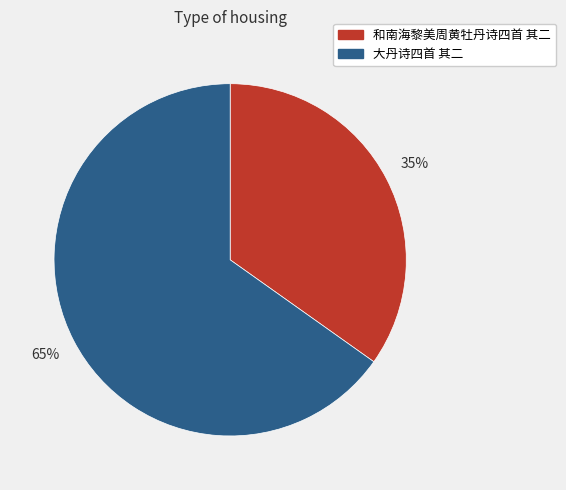

To the nearest percent, what is the average slice percentage?

50%